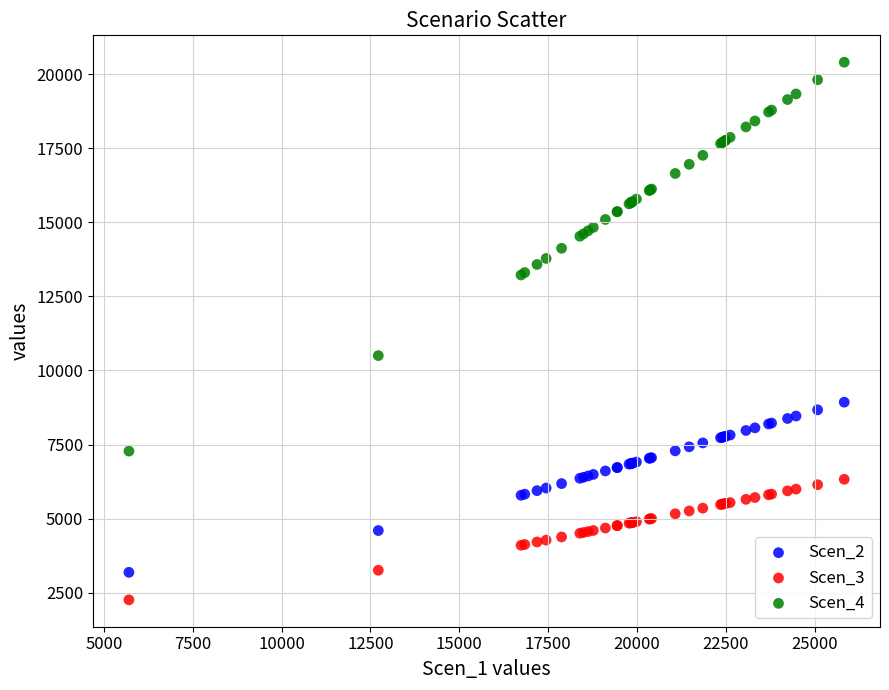

Across all series, what Y value is closest to 11331?

10502.2